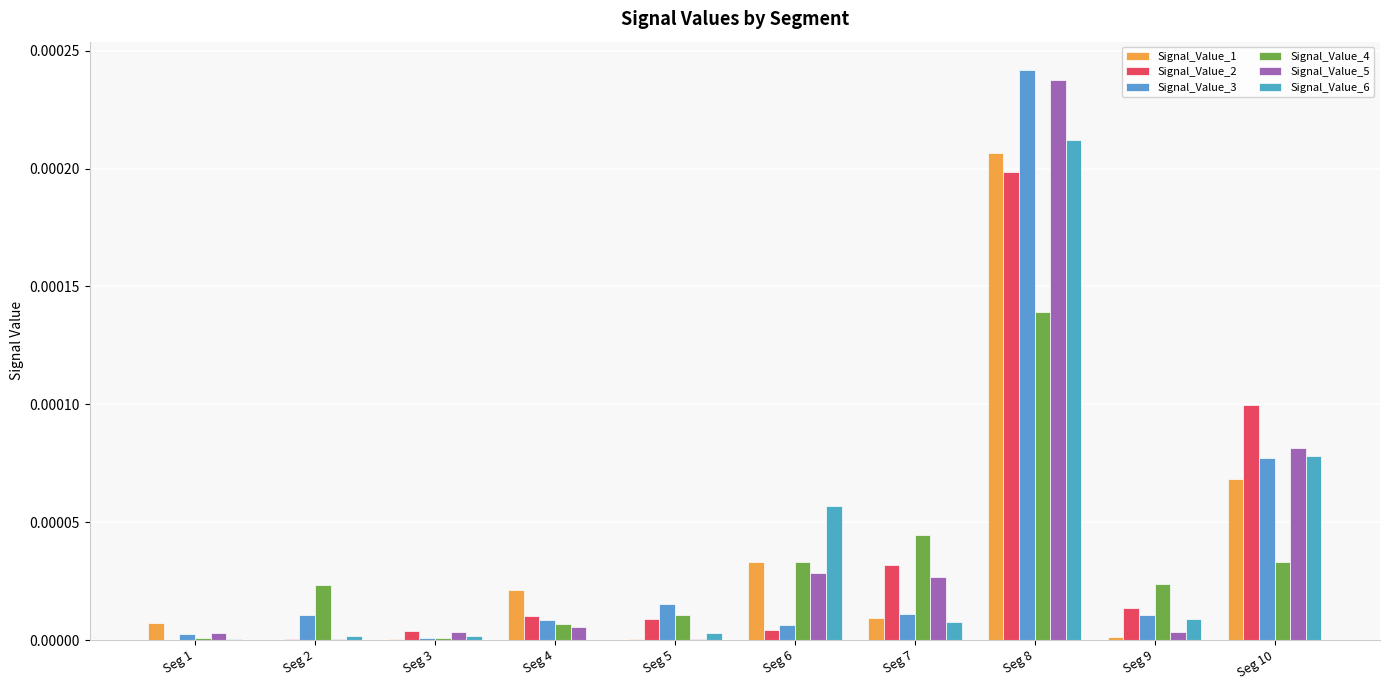

Is the value of Signal_Value_6 at Seg 7 greater than the value of Signal_Value_2 at Seg 4?

No